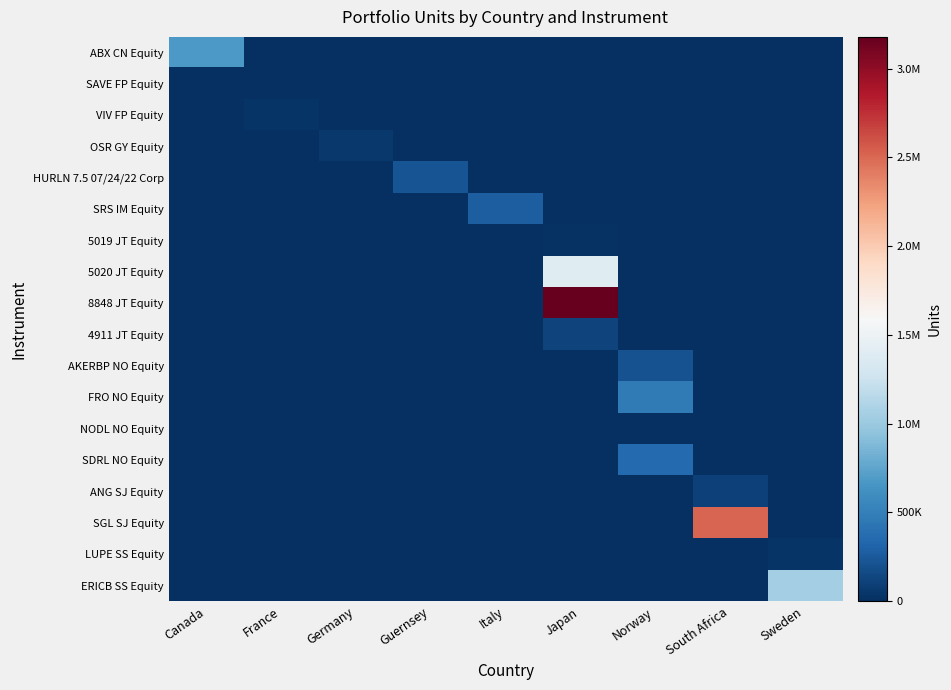

What is the total value across all series at Germany?

56430